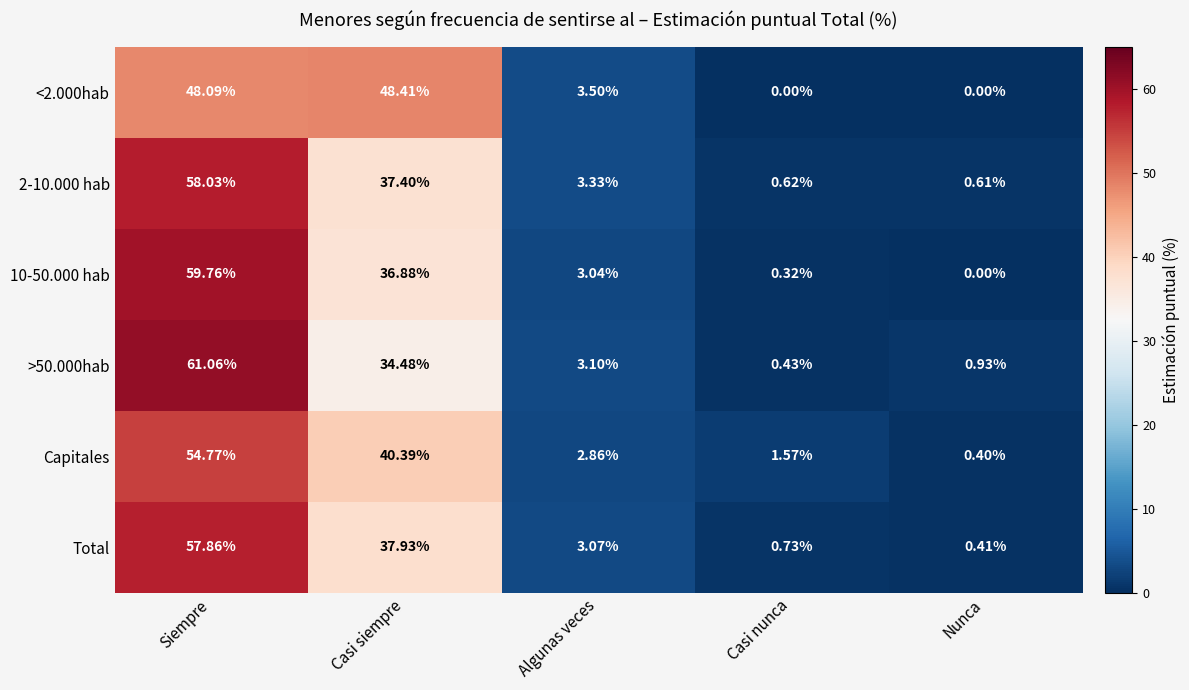

Which category has the lowest value in the 2-10.000 hab series?

Nunca